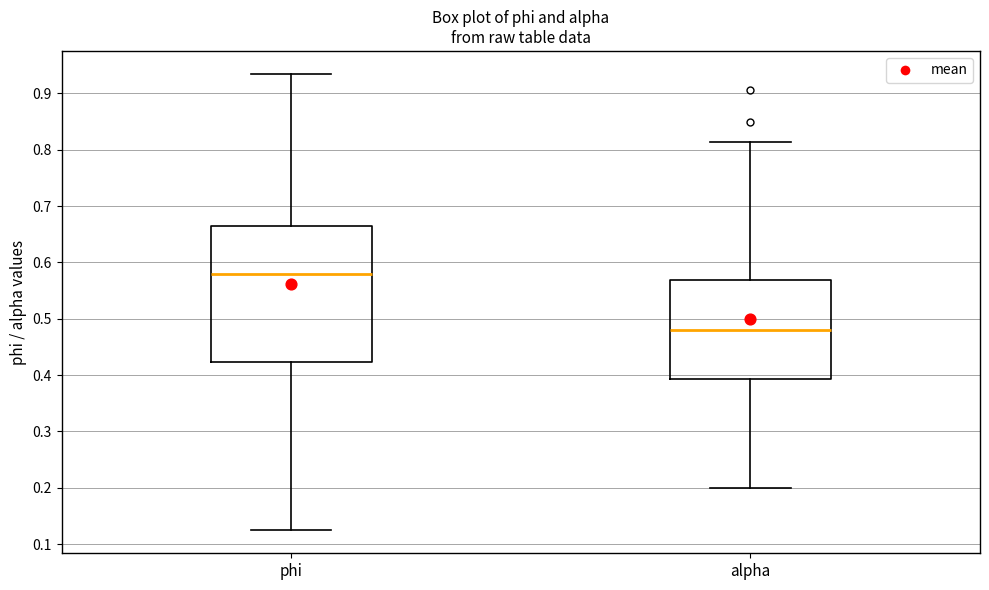

Comparing the boxes themselves (not the whiskers), which one is the tallest?

phi